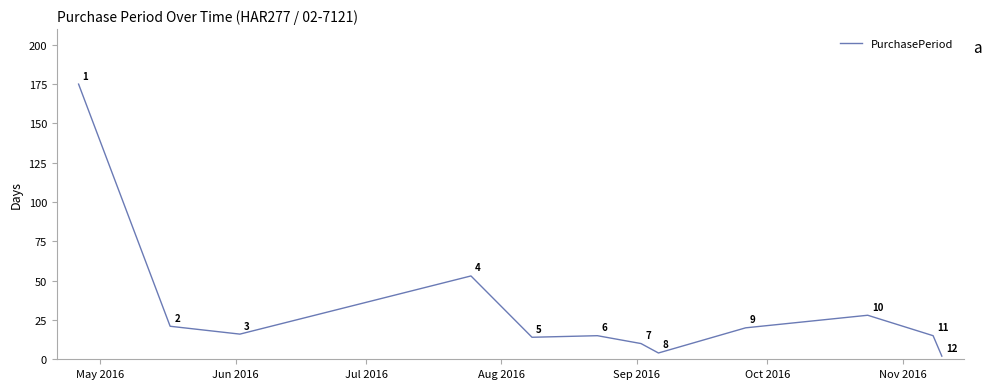

What is the greatest value displayed?

175